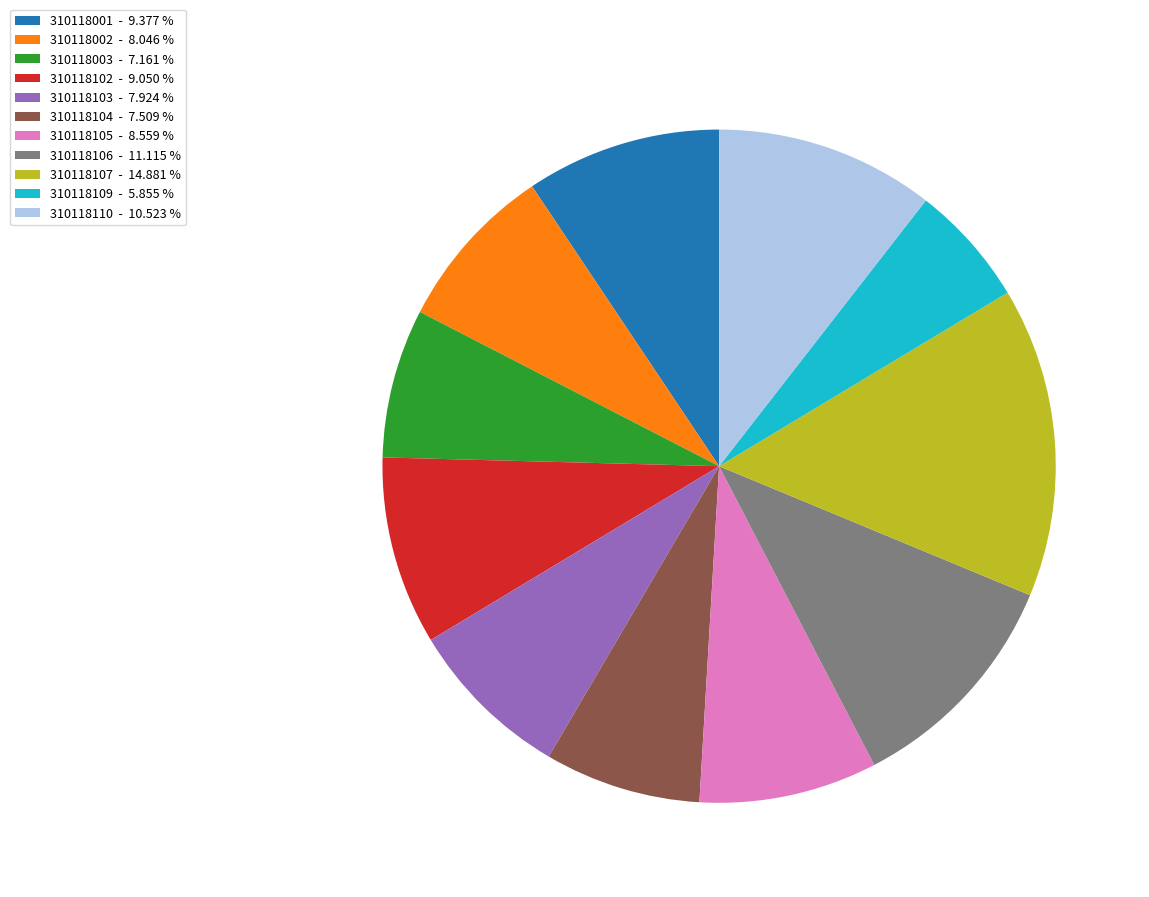

Which category has the biggest portion of the pie?

310118107